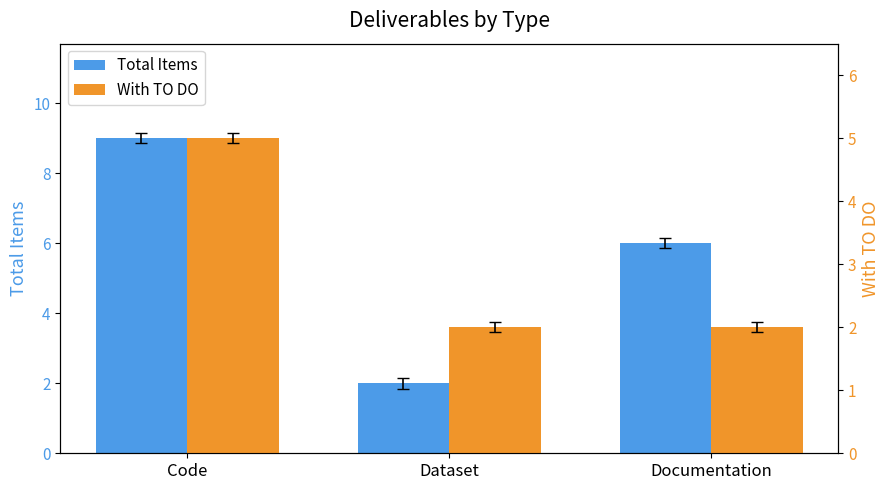

Rank the series at Documentation from highest to lowest value.

Total Items, With TO DO